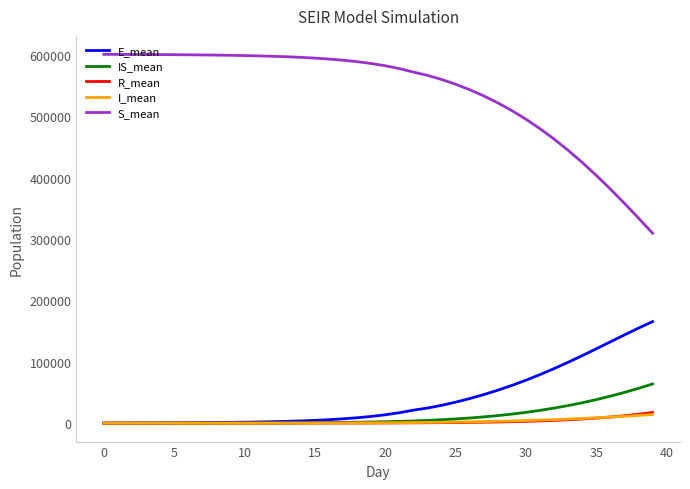

Which series has the largest total across all categories?

S_mean